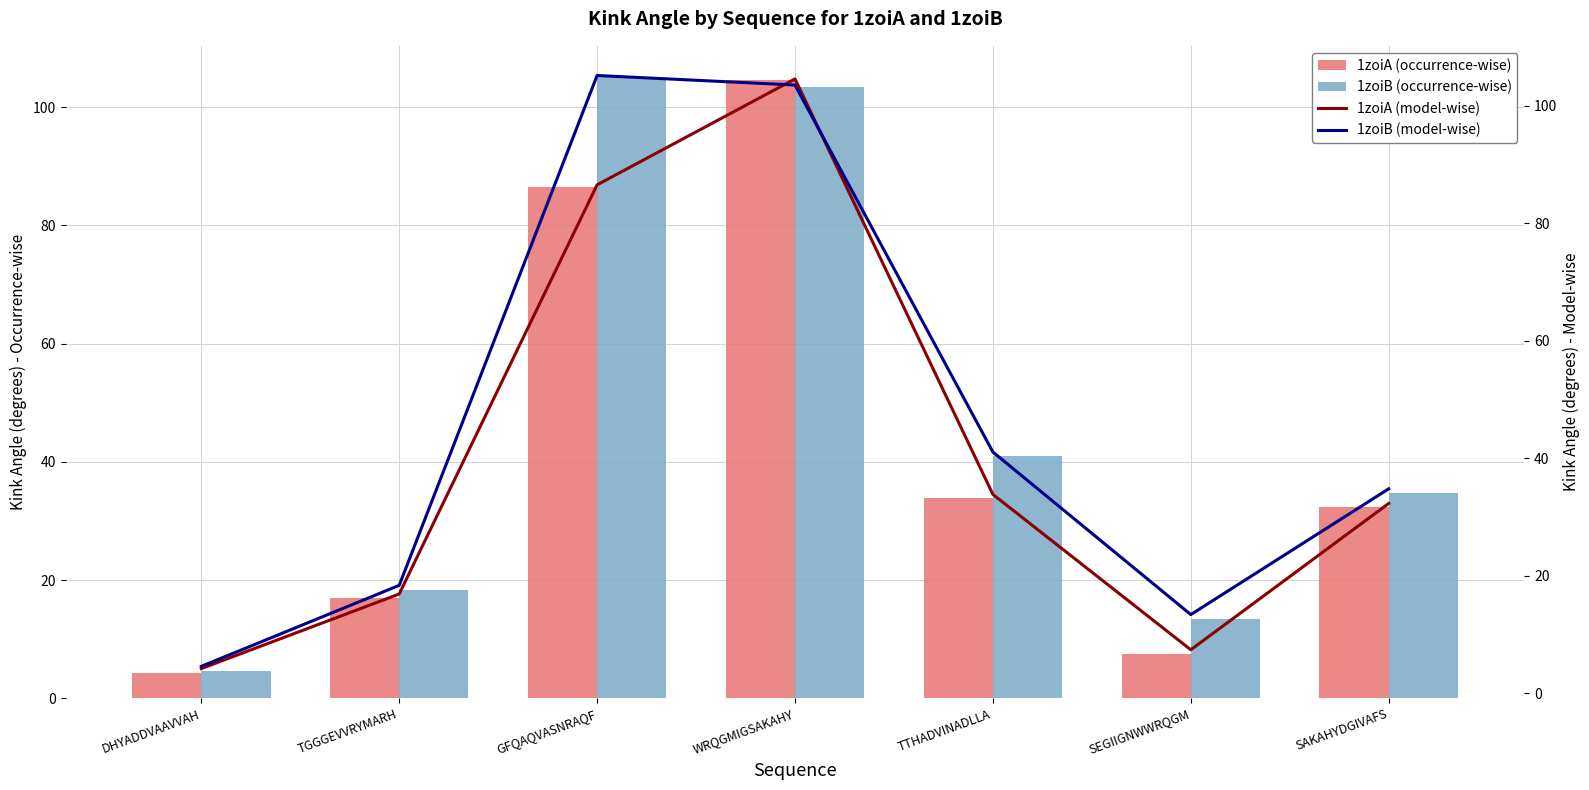

How many data points does each series have?

7